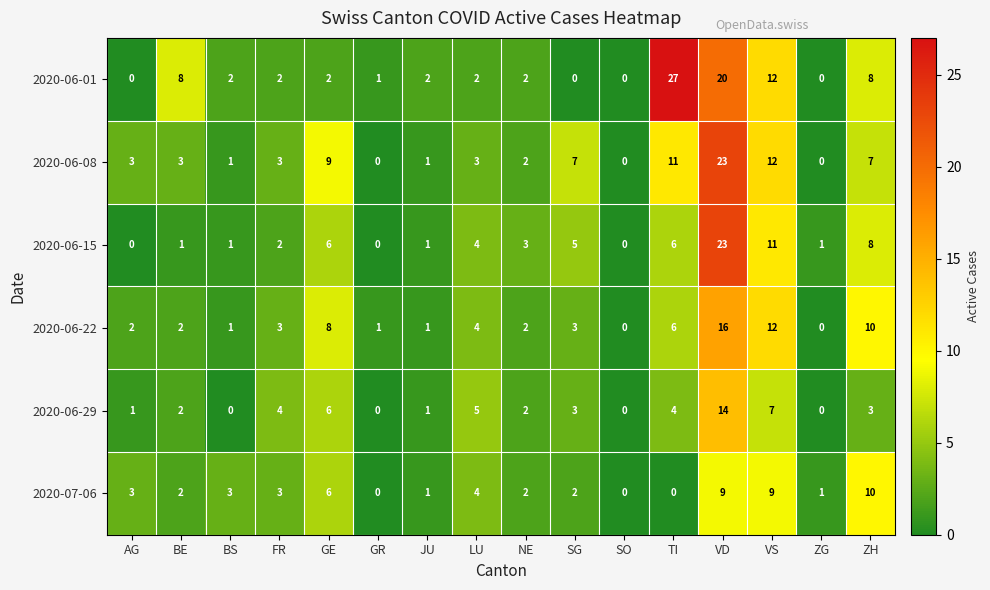

Which series changed the most between BE and NE?

2020-06-01